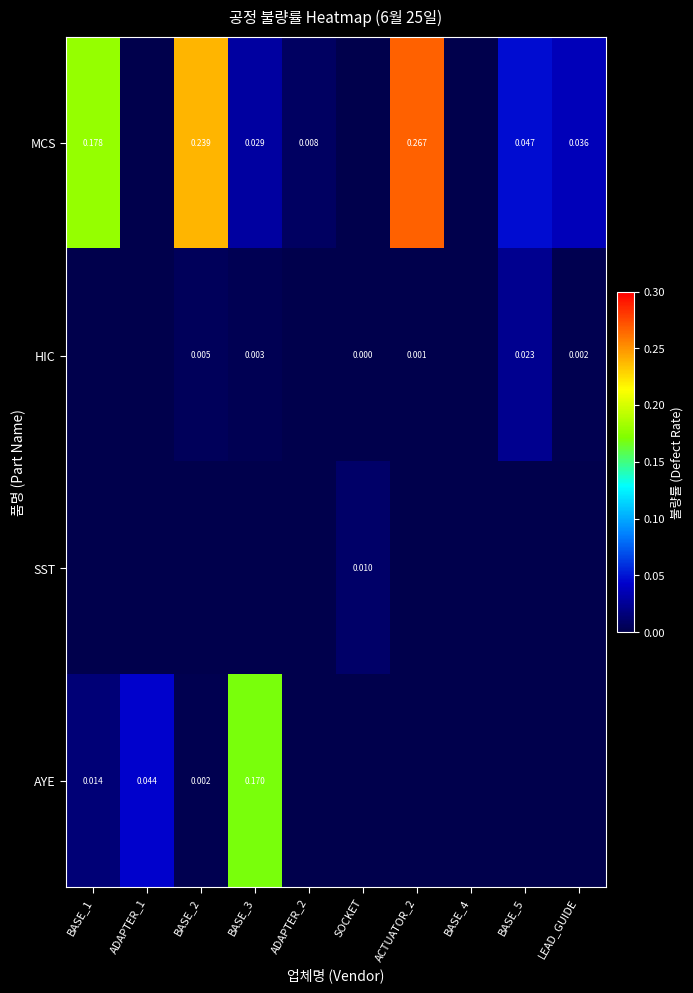

Which category has the highest value in the AYE series?

BASE_3